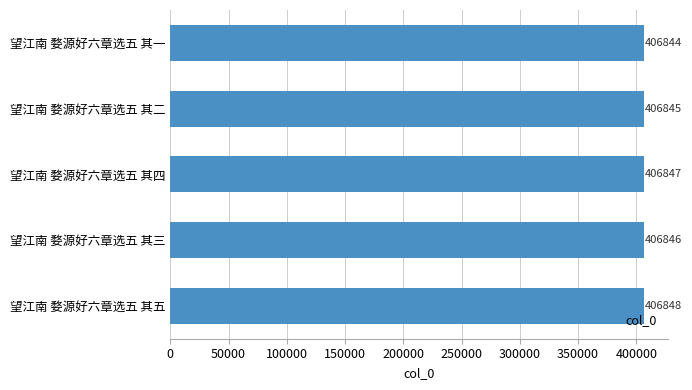

The value at 望江南 婺源好六章选五 其二 is 104442. True or false?

False